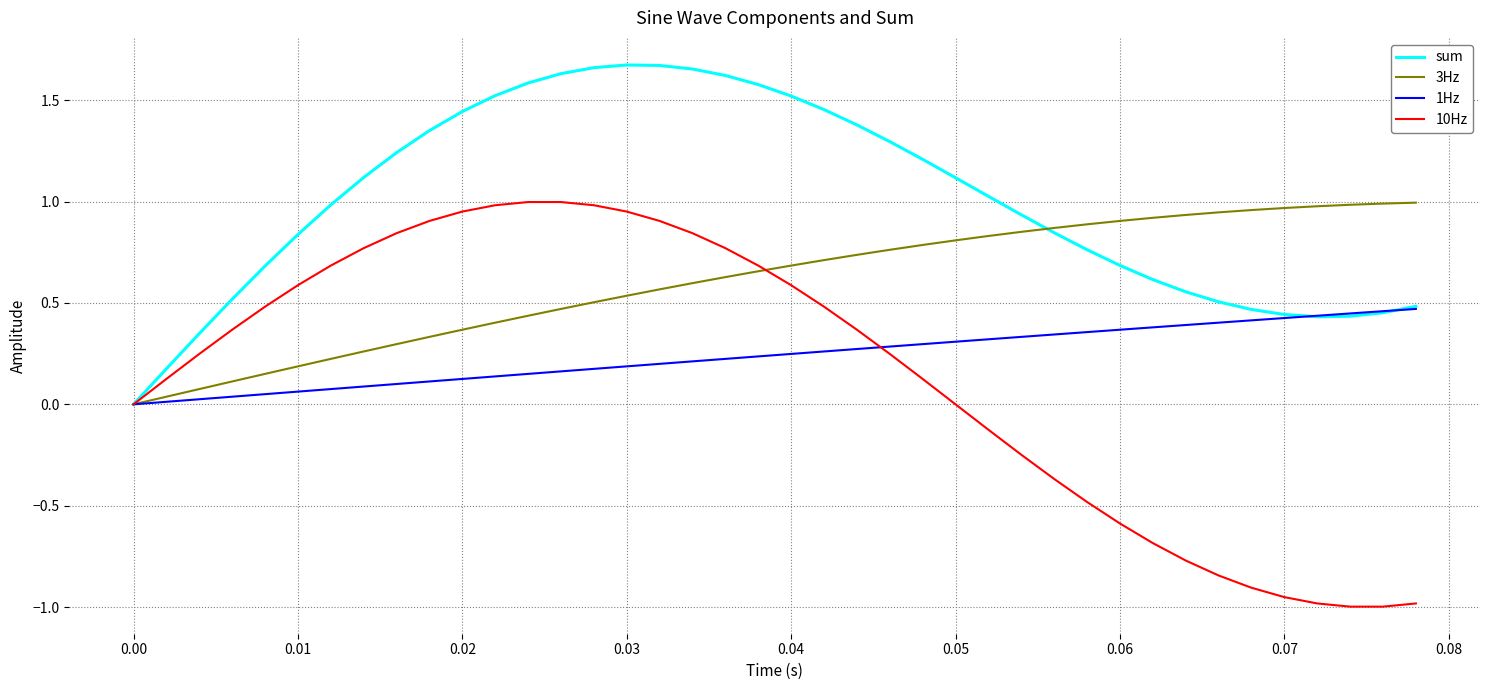

Which series has the largest range (max minus min)?

10Hz